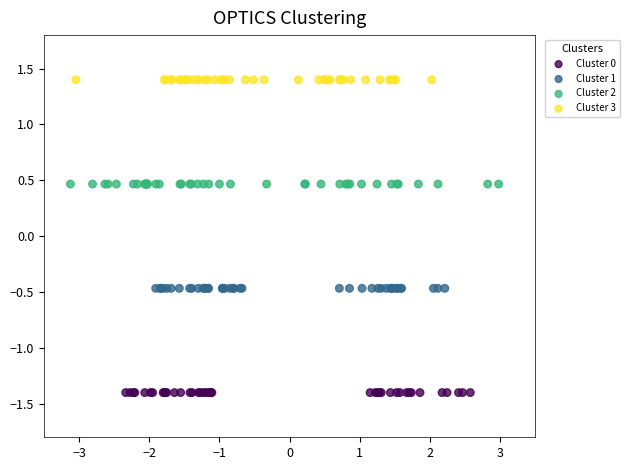

Which series reaches the minimum Y coordinate?

Cluster 0